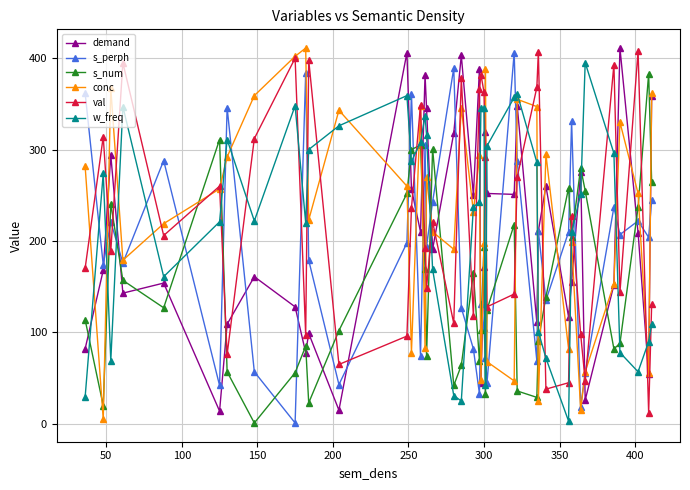

What is the maximum value for w_freq?

395